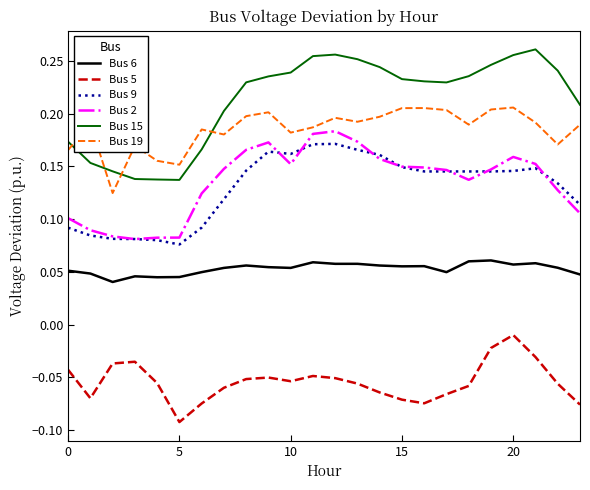

True or false: Bus 15 and Bus 9 intersect in this chart.

False